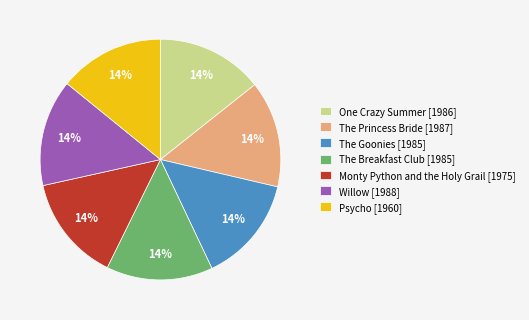

To the nearest percent, what portion does The Goonies [1985] represent?

14%